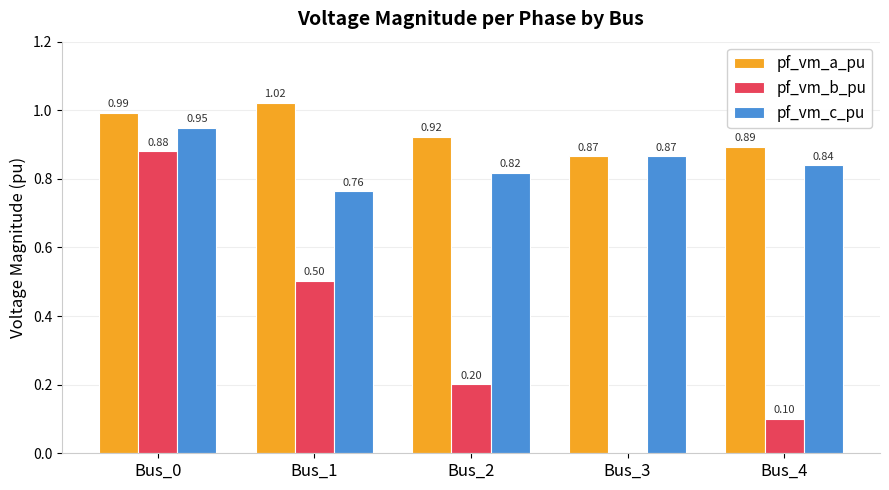

Which series changed the most between Bus_2 and Bus_4?

pf_vm_b_pu